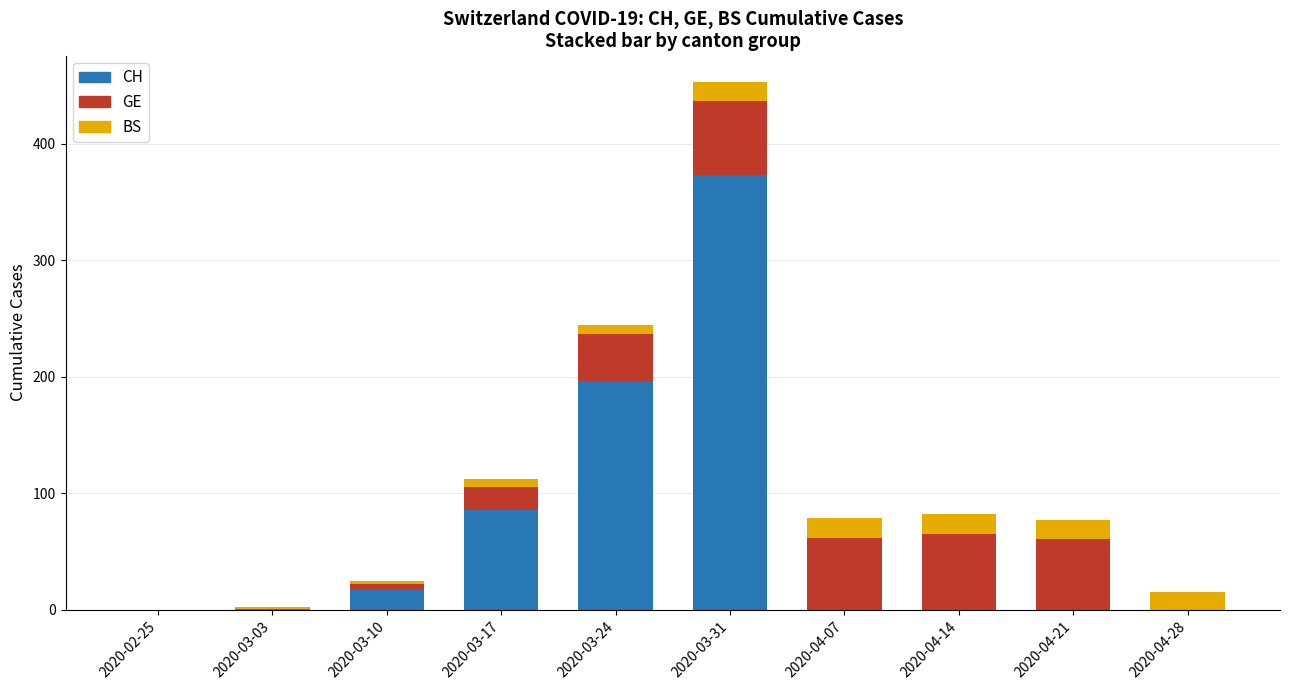

At which category is the sum across all series the highest?

2020-03-31